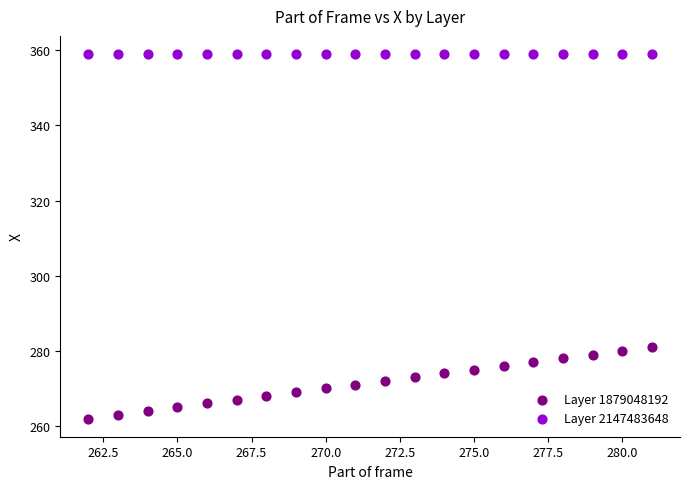

Which series reaches the maximum Y coordinate?

Layer 2147483648